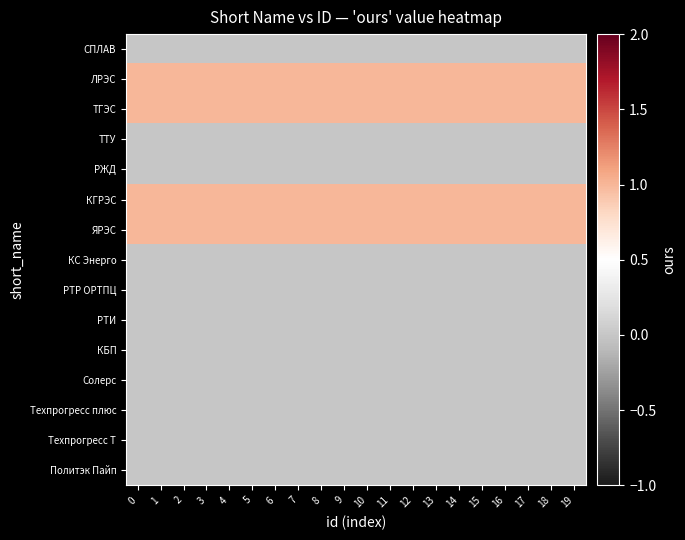

Reading left to right, list all the values displayed in this chart.

СПЛАВ: 0=0	1=0	2=0	3=0	4=0	5=0	6=0	7=0	8=0	9=0	10=0	11=0	12=0	13=0	14=0	15=0	16=0	17=0	18=0	19=0
ЛРЭС: 0=1	1=1	2=1	3=1	4=1	5=1	6=1	7=1	8=1	9=1	10=1	11=1	12=1	13=1	14=1	15=1	16=1	17=1	18=1	19=1
ТГЭС: 0=1	1=1	2=1	3=1	4=1	5=1	6=1	7=1	8=1	9=1	10=1	11=1	12=1	13=1	14=1	15=1	16=1	17=1	18=1	19=1
ТТУ: 0=0	1=0	2=0	3=0	4=0	5=0	6=0	7=0	8=0	9=0	10=0	11=0	12=0	13=0	14=0	15=0	16=0	17=0	18=0	19=0
РЖД: 0=0	1=0	2=0	3=0	4=0	5=0	6=0	7=0	8=0	9=0	10=0	11=0	12=0	13=0	14=0	15=0	16=0	17=0	18=0	19=0
КГРЭС: 0=1	1=1	2=1	3=1	4=1	5=1	6=1	7=1	8=1	9=1	10=1	11=1	12=1	13=1	14=1	15=1	16=1	17=1	18=1	19=1
ЯРЭС: 0=1	1=1	2=1	3=1	4=1	5=1	6=1	7=1	8=1	9=1	10=1	11=1	12=1	13=1	14=1	15=1	16=1	17=1	18=1	19=1
КС Энерго: 0=0	1=0	2=0	3=0	4=0	5=0	6=0	7=0	8=0	9=0	10=0	11=0	12=0	13=0	14=0	15=0	16=0	17=0	18=0	19=0
РТР ОРТПЦ: 0=0	1=0	2=0	3=0	4=0	5=0	6=0	7=0	8=0	9=0	10=0	11=0	12=0	13=0	14=0	15=0	16=0	17=0	18=0	19=0
РТИ: 0=0	1=0	2=0	3=0	4=0	5=0	6=0	7=0	8=0	9=0	10=0	11=0	12=0	13=0	14=0	15=0	16=0	17=0	18=0	19=0
КБП: 0=0	1=0	2=0	3=0	4=0	5=0	6=0	7=0	8=0	9=0	10=0	11=0	12=0	13=0	14=0	15=0	16=0	17=0	18=0	19=0
Солерс: 0=0	1=0	2=0	3=0	4=0	5=0	6=0	7=0	8=0	9=0	10=0	11=0	12=0	13=0	14=0	15=0	16=0	17=0	18=0	19=0
Техпрогресс плюс: 0=0	1=0	2=0	3=0	4=0	5=0	6=0	7=0	8=0	9=0	10=0	11=0	12=0	13=0	14=0	15=0	16=0	17=0	18=0	19=0
Техпрогресс Т: 0=0	1=0	2=0	3=0	4=0	5=0	6=0	7=0	8=0	9=0	10=0	11=0	12=0	13=0	14=0	15=0	16=0	17=0	18=0	19=0
Политэк Пайп: 0=0	1=0	2=0	3=0	4=0	5=0	6=0	7=0	8=0	9=0	10=0	11=0	12=0	13=0	14=0	15=0	16=0	17=0	18=0	19=0